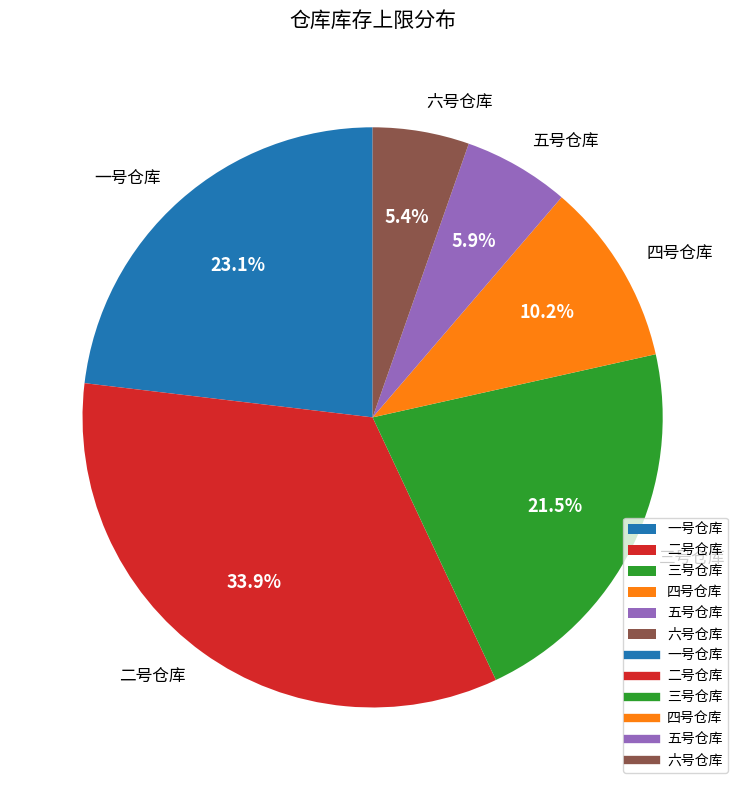

To the nearest percent, what is the difference between the largest and smallest slice percentages?

28%